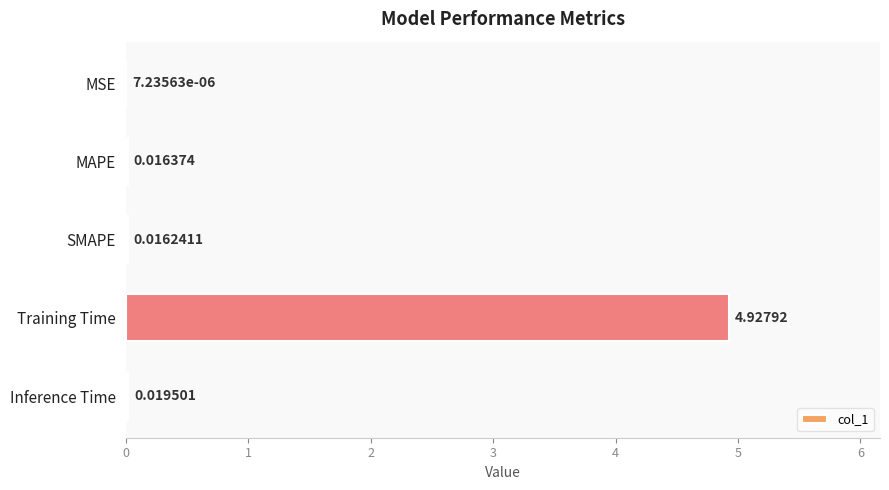

Are the bars horizontal?

Yes